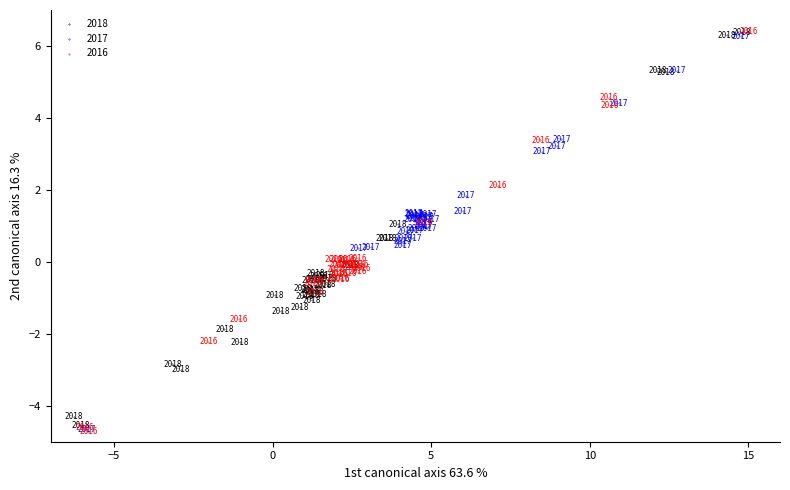

Which series has the largest Y range (max minus min)?

2016